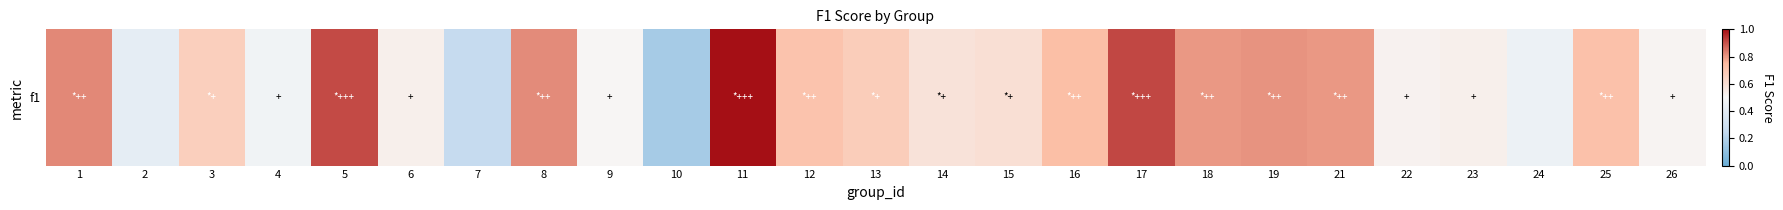

Read the value at 16.

0.7